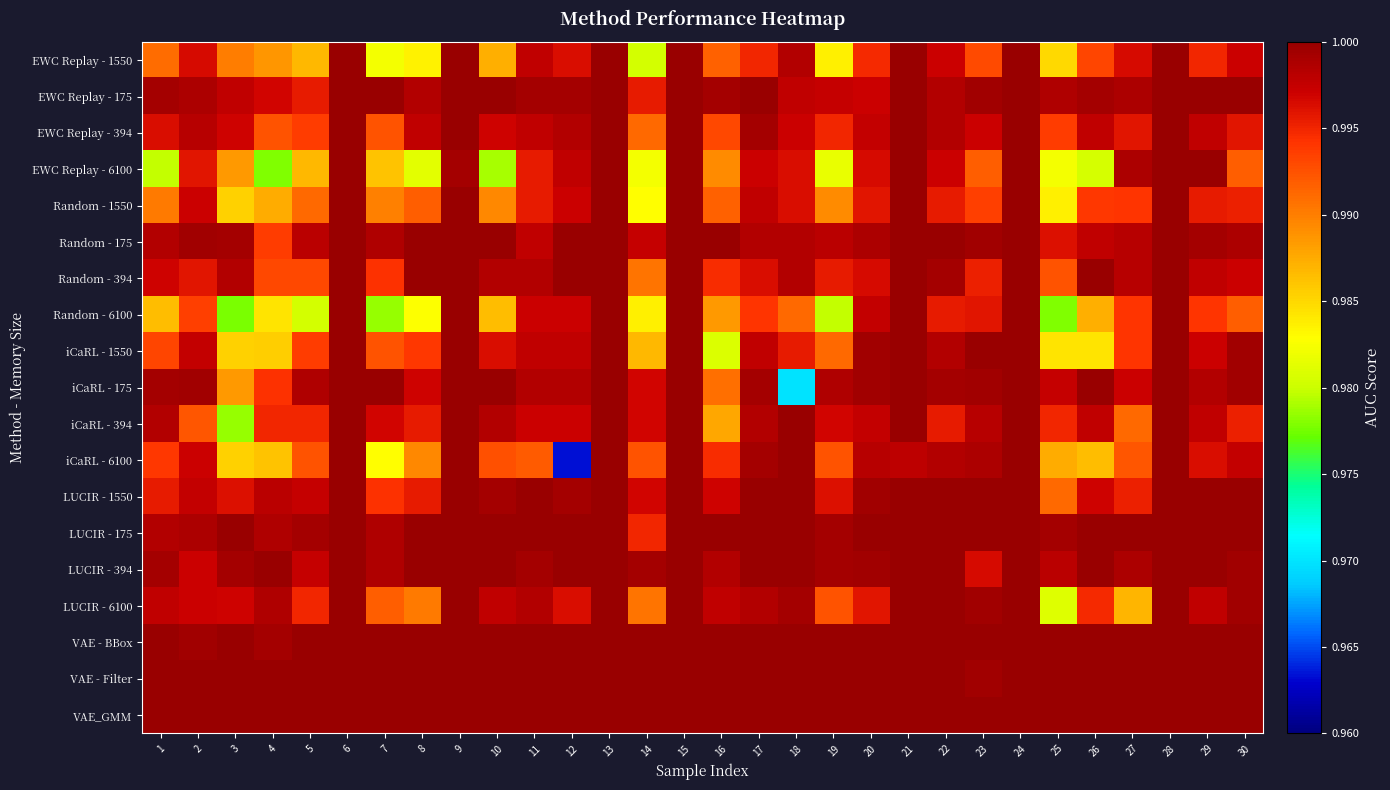

Reading left to right, transcribe all the data shown in this chart.

EWC Replay - 1550: 1=1.0	2=1.0	3=1.0	4=1.0	5=1.0	6=1.0	7=1.0	8=1.0	9=1.0	10=1.0	11=1.0	12=1.0	13=1.0	14=1.0	15=1.0	16=1.0	17=1.0	18=1.0	19=1.0	20=1.0	21=1.0	22=1.0	23=1.0	24=1.0	25=1.0	26=1.0	27=1.0	28=1.0	29=1.0	30=1.0
EWC Replay - 175: 1=1.0	2=1.0	3=1.0	4=1.0	5=1.0	6=1.0	7=1.0	8=1.0	9=1.0	10=1.0	11=1.0	12=1.0	13=1.0	14=1.0	15=1.0	16=1.0	17=1.0	18=1.0	19=1.0	20=1.0	21=1.0	22=1.0	23=1.0	24=1.0	25=1.0	26=1.0	27=1.0	28=1.0	29=1.0	30=1.0
EWC Replay - 394: 1=1.0	2=1.0	3=1.0	4=1.0	5=1.0	6=1.0	7=1.0	8=1.0	9=1.0	10=1.0	11=1.0	12=1.0	13=1.0	14=1.0	15=1.0	16=1.0	17=1.0	18=1.0	19=1.0	20=1.0	21=1.0	22=1.0	23=1.0	24=1.0	25=1.0	26=1.0	27=1.0	28=1.0	29=1.0	30=1.0
EWC Replay - 6100: 1=1.0	2=1.0	3=1.0	4=1.0	5=1.0	6=1.0	7=1.0	8=1.0	9=1.0	10=1.0	11=1.0	12=1.0	13=1.0	14=1.0	15=1.0	16=1.0	17=1.0	18=1.0	19=1.0	20=1.0	21=1.0	22=1.0	23=1.0	24=1.0	25=1.0	26=1.0	27=1.0	28=1.0	29=1.0	30=1.0
Random - 1550: 1=1.0	2=1.0	3=1.0	4=1.0	5=1.0	6=1.0	7=1.0	8=1.0	9=1.0	10=1.0	11=1.0	12=1.0	13=1.0	14=1.0	15=1.0	16=1.0	17=1.0	18=1.0	19=1.0	20=1.0	21=1.0	22=1.0	23=1.0	24=1.0	25=1.0	26=1.0	27=1.0	28=1.0	29=1.0	30=1.0
Random - 175: 1=1.0	2=1.0	3=1.0	4=1.0	5=1.0	6=1.0	7=1.0	8=1.0	9=1.0	10=1.0	11=1.0	12=1.0	13=1.0	14=1.0	15=1.0	16=1.0	17=1.0	18=1.0	19=1.0	20=1.0	21=1.0	22=1.0	23=1.0	24=1.0	25=1.0	26=1.0	27=1.0	28=1.0	29=1.0	30=1.0
Random - 394: 1=1.0	2=1.0	3=1.0	4=1.0	5=1.0	6=1.0	7=1.0	8=1.0	9=1.0	10=1.0	11=1.0	12=1.0	13=1.0	14=1.0	15=1.0	16=1.0	17=1.0	18=1.0	19=1.0	20=1.0	21=1.0	22=1.0	23=1.0	24=1.0	25=1.0	26=1.0	27=1.0	28=1.0	29=1.0	30=1.0
Random - 6100: 1=1.0	2=1.0	3=1.0	4=1.0	5=1.0	6=1.0	7=1.0	8=1.0	9=1.0	10=1.0	11=1.0	12=1.0	13=1.0	14=1.0	15=1.0	16=1.0	17=1.0	18=1.0	19=1.0	20=1.0	21=1.0	22=1.0	23=1.0	24=1.0	25=1.0	26=1.0	27=1.0	28=1.0	29=1.0	30=1.0
iCaRL - 1550: 1=1.0	2=1.0	3=1.0	4=1.0	5=1.0	6=1.0	7=1.0	8=1.0	9=1.0	10=1.0	11=1.0	12=1.0	13=1.0	14=1.0	15=1.0	16=1.0	17=1.0	18=1.0	19=1.0	20=1.0	21=1.0	22=1.0	23=1.0	24=1.0	25=1.0	26=1.0	27=1.0	28=1.0	29=1.0	30=1.0
iCaRL - 175: 1=1.0	2=1.0	3=1.0	4=1.0	5=1.0	6=1.0	7=1.0	8=1.0	9=1.0	10=1.0	11=1.0	12=1.0	13=1.0	14=1.0	15=1.0	16=1.0	17=1.0	18=1.0	19=1.0	20=1.0	21=1.0	22=1.0	23=1.0	24=1.0	25=1.0	26=1.0	27=1.0	28=1.0	29=1.0	30=1.0
iCaRL - 394: 1=1.0	2=1.0	3=1.0	4=1.0	5=1.0	6=1.0	7=1.0	8=1.0	9=1.0	10=1.0	11=1.0	12=1.0	13=1.0	14=1.0	15=1.0	16=1.0	17=1.0	18=1.0	19=1.0	20=1.0	21=1.0	22=1.0	23=1.0	24=1.0	25=1.0	26=1.0	27=1.0	28=1.0	29=1.0	30=1.0
iCaRL - 6100: 1=1.0	2=1.0	3=1.0	4=1.0	5=1.0	6=1.0	7=1.0	8=1.0	9=1.0	10=1.0	11=1.0	12=1.0	13=1.0	14=1.0	15=1.0	16=1.0	17=1.0	18=1.0	19=1.0	20=1.0	21=1.0	22=1.0	23=1.0	24=1.0	25=1.0	26=1.0	27=1.0	28=1.0	29=1.0	30=1.0
LUCIR - 1550: 1=1.0	2=1.0	3=1.0	4=1.0	5=1.0	6=1.0	7=1.0	8=1.0	9=1.0	10=1.0	11=1.0	12=1.0	13=1.0	14=1.0	15=1.0	16=1.0	17=1.0	18=1.0	19=1.0	20=1.0	21=1.0	22=1.0	23=1.0	24=1.0	25=1.0	26=1.0	27=1.0	28=1.0	29=1.0	30=1.0
LUCIR - 175: 1=1.0	2=1.0	3=1.0	4=1.0	5=1.0	6=1.0	7=1.0	8=1.0	9=1.0	10=1.0	11=1.0	12=1.0	13=1.0	14=1.0	15=1.0	16=1.0	17=1.0	18=1.0	19=1.0	20=1.0	21=1.0	22=1.0	23=1.0	24=1.0	25=1.0	26=1.0	27=1.0	28=1.0	29=1.0	30=1.0
LUCIR - 394: 1=1.0	2=1.0	3=1.0	4=1.0	5=1.0	6=1.0	7=1.0	8=1.0	9=1.0	10=1.0	11=1.0	12=1.0	13=1.0	14=1.0	15=1.0	16=1.0	17=1.0	18=1.0	19=1.0	20=1.0	21=1.0	22=1.0	23=1.0	24=1.0	25=1.0	26=1.0	27=1.0	28=1.0	29=1.0	30=1.0
LUCIR - 6100: 1=1.0	2=1.0	3=1.0	4=1.0	5=1.0	6=1.0	7=1.0	8=1.0	9=1.0	10=1.0	11=1.0	12=1.0	13=1.0	14=1.0	15=1.0	16=1.0	17=1.0	18=1.0	19=1.0	20=1.0	21=1.0	22=1.0	23=1.0	24=1.0	25=1.0	26=1.0	27=1.0	28=1.0	29=1.0	30=1.0
VAE - BBox: 1=1.0	2=1.0	3=1.0	4=1.0	5=1.0	6=1.0	7=1.0	8=1.0	9=1.0	10=1.0	11=1.0	12=1.0	13=1.0	14=1.0	15=1.0	16=1.0	17=1.0	18=1.0	19=1.0	20=1.0	21=1.0	22=1.0	23=1.0	24=1.0	25=1.0	26=1.0	27=1.0	28=1.0	29=1.0	30=1.0
VAE - Filter: 1=1.0	2=1.0	3=1.0	4=1.0	5=1.0	6=1.0	7=1.0	8=1.0	9=1.0	10=1.0	11=1.0	12=1.0	13=1.0	14=1.0	15=1.0	16=1.0	17=1.0	18=1.0	19=1.0	20=1.0	21=1.0	22=1.0	23=1.0	24=1.0	25=1.0	26=1.0	27=1.0	28=1.0	29=1.0	30=1.0
VAE_GMM: 1=1.0	2=1.0	3=1.0	4=1.0	5=1.0	6=1.0	7=1.0	8=1.0	9=1.0	10=1.0	11=1.0	12=1.0	13=1.0	14=1.0	15=1.0	16=1.0	17=1.0	18=1.0	19=1.0	20=1.0	21=1.0	22=1.0	23=1.0	24=1.0	25=1.0	26=1.0	27=1.0	28=1.0	29=1.0	30=1.0